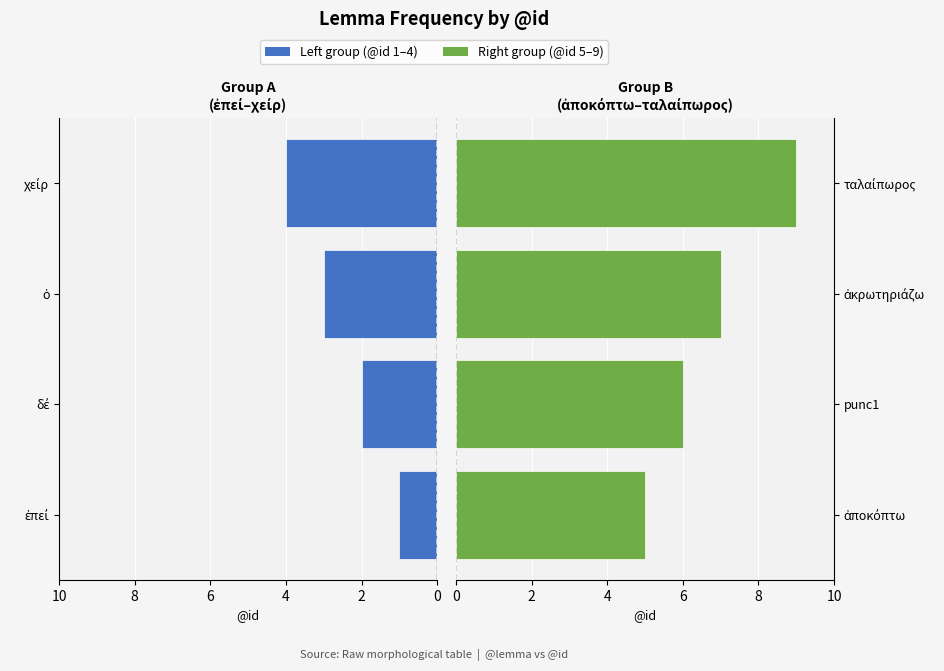

What is the approximate value of Left group (@id 1–4) at ἐπεί?

1